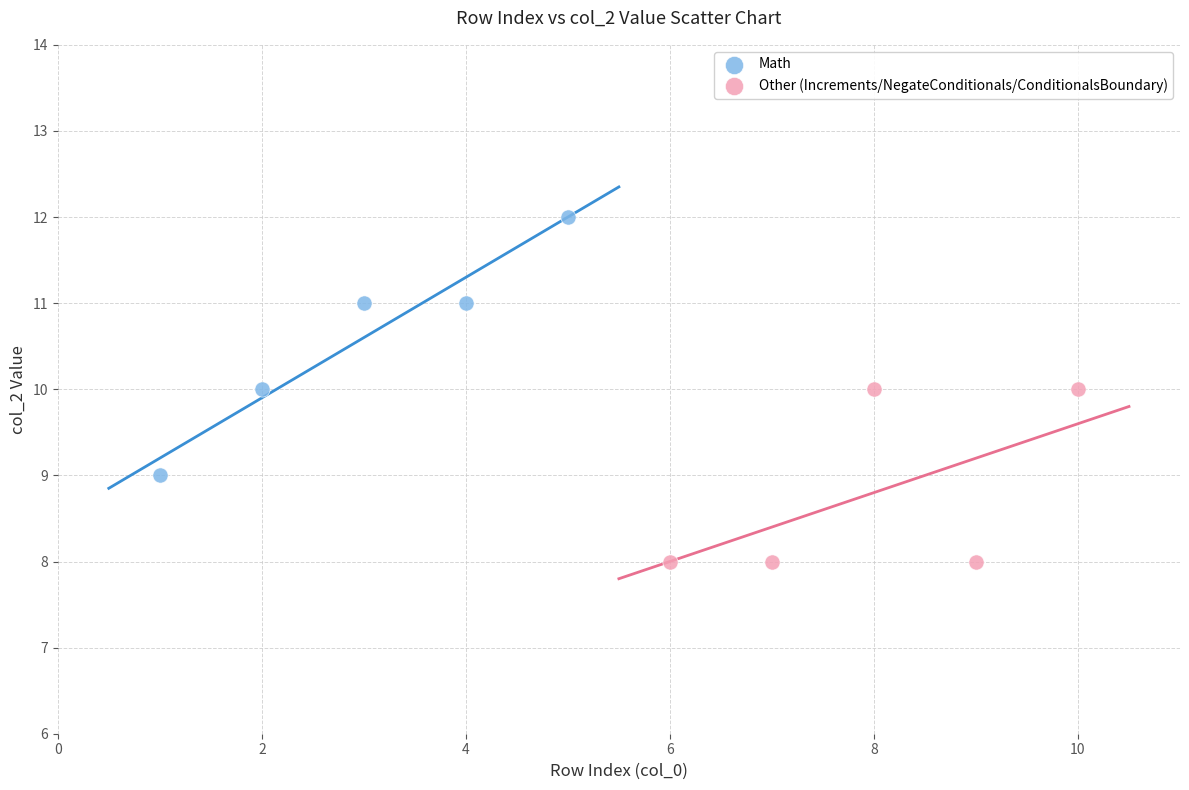

Which series reaches the maximum Y coordinate?

Math